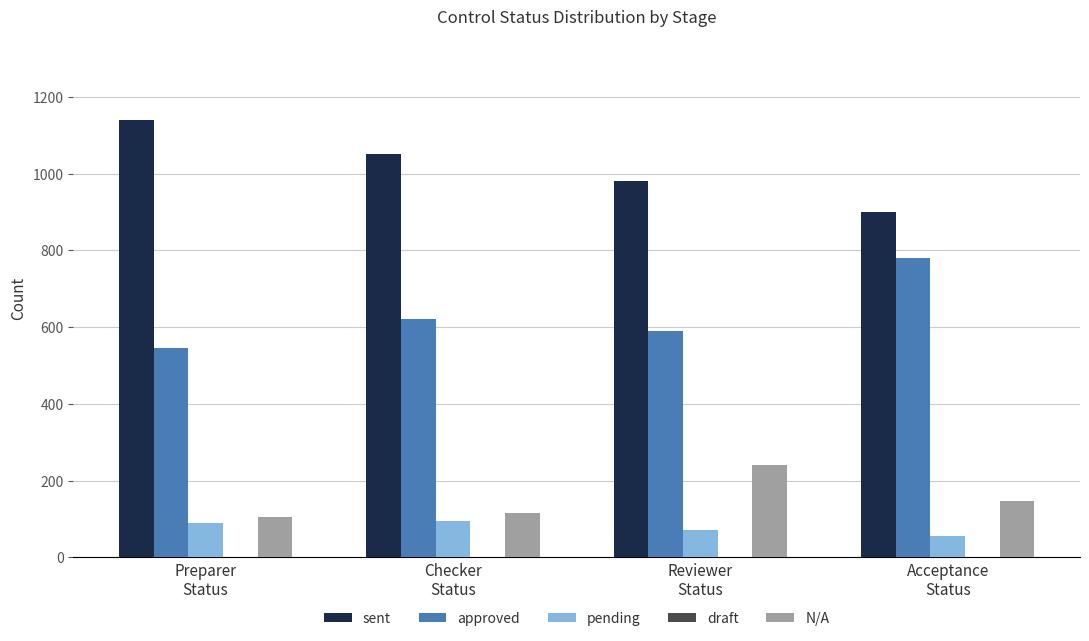

What is the sum of all approved values?

2537